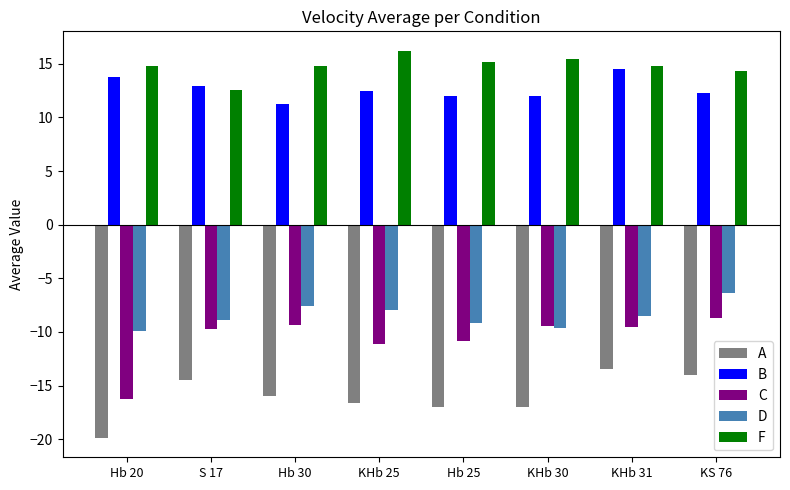

What is the approximate value of B at KHb 30?

12.0